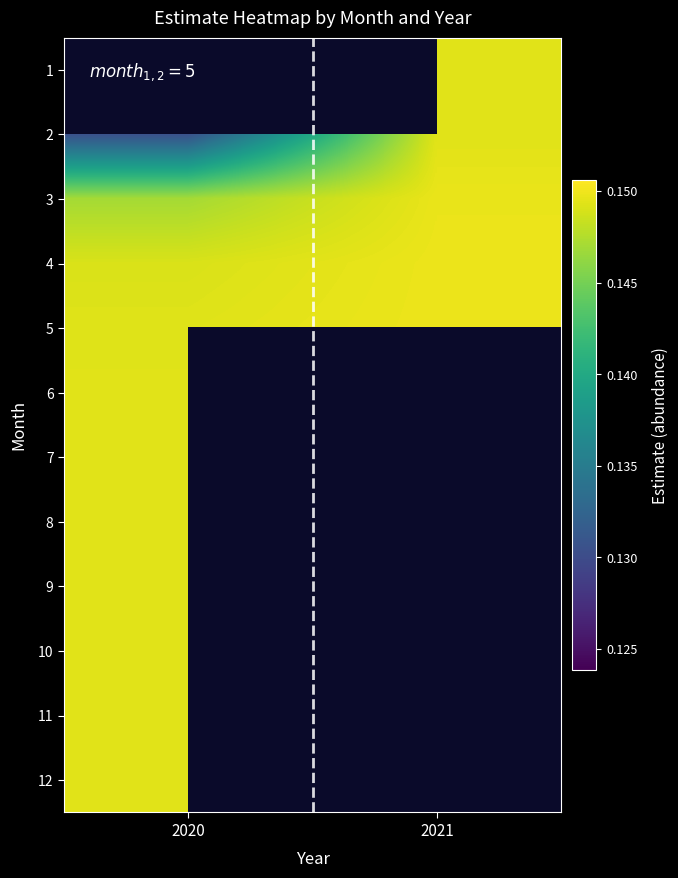

What is the approximate value of 2 at 2020?

0.1